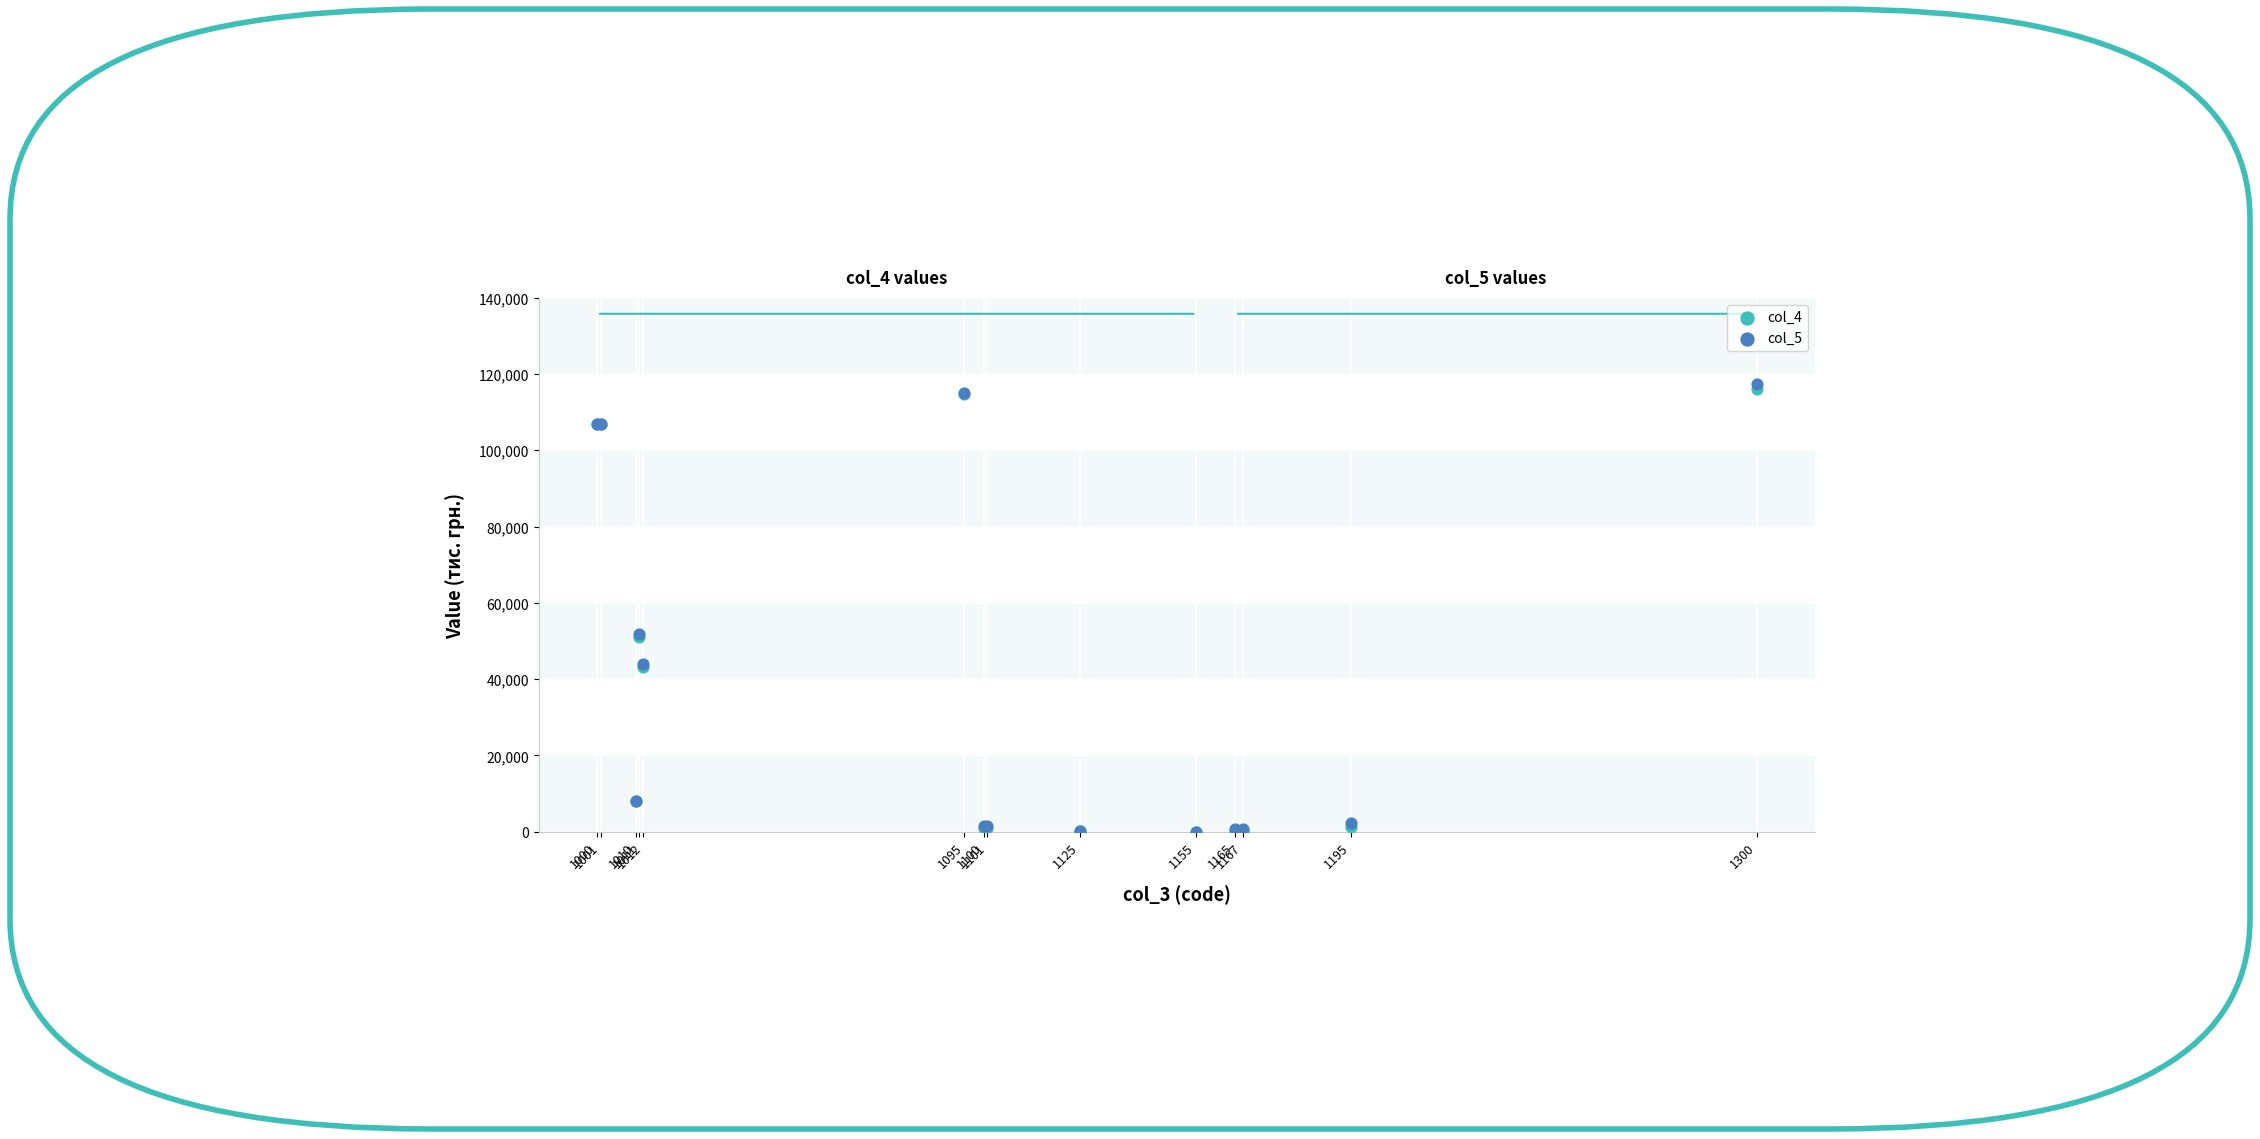

What are all the series names shown in the legend?

col_4, col_5